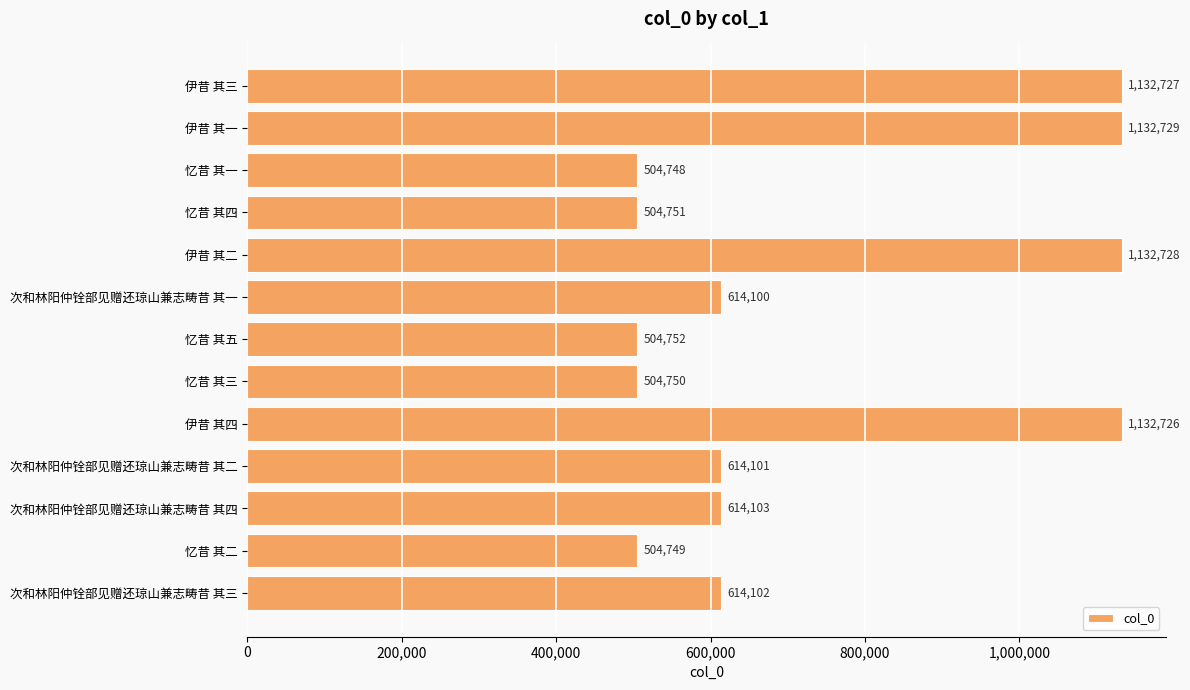

At which category does the chart reach its peak across all series?

伊昔 其一